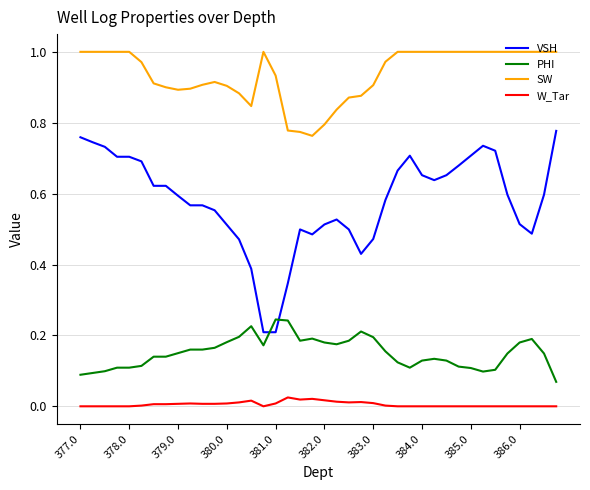

Which series has the largest total across all categories?

SW